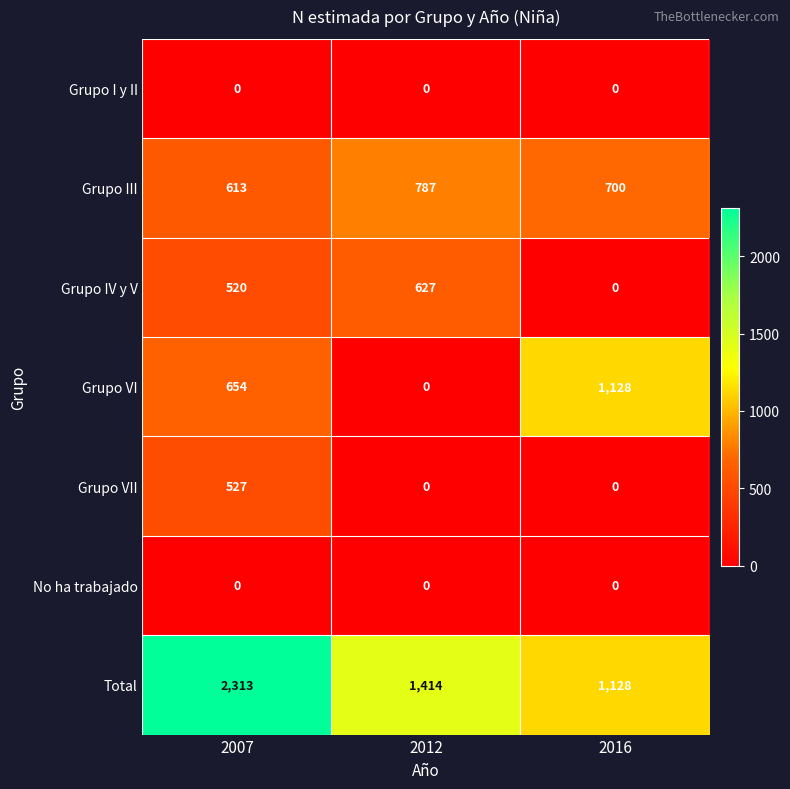

Reading left to right, what are all the values shown in this chart?

Grupo I y II: 2007=0	2012=0	2016=0
Grupo III: 2007=613	2012=787	2016=700
Grupo IV y V: 2007=520	2012=627	2016=0
Grupo VI: 2007=654	2012=0	2016=1128
Grupo VII: 2007=527	2012=0	2016=0
No ha trabajado: 2007=0	2012=0	2016=0
Total: 2007=2313	2012=1414	2016=1128